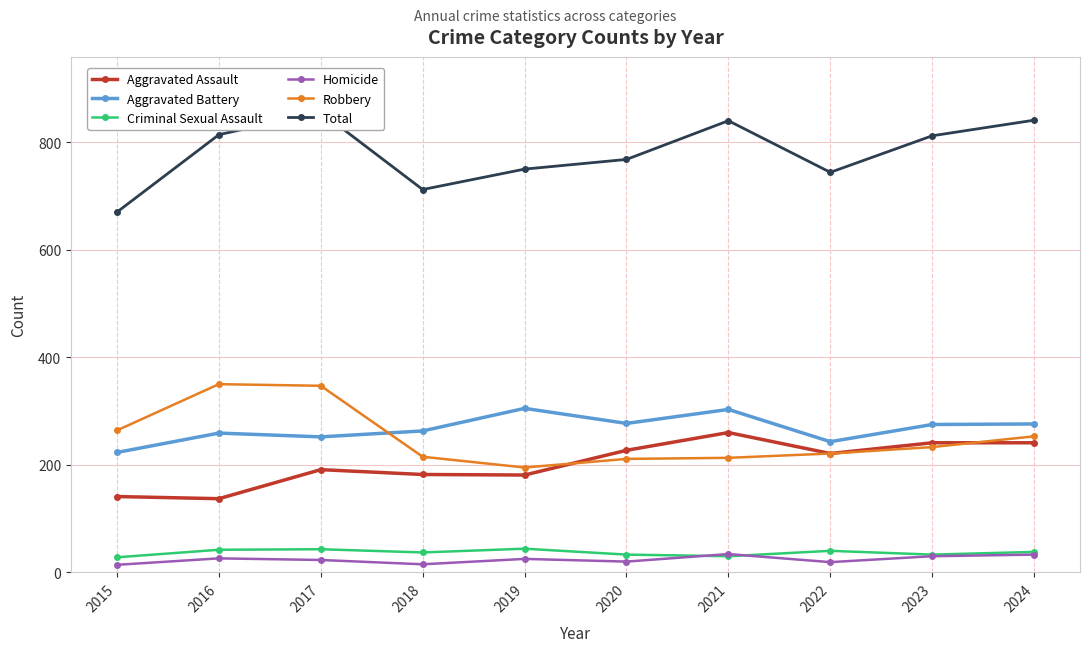

Reading left to right, extract all data points from this chart.

Aggravated Assault: 141	137	191	182	181	227	260	221	241	241
Aggravated Battery: 223	259	252	263	305	277	303	243	275	276
Criminal Sexual Assault: 28	42	43	37	44	33	30	40	33	38
Homicide: 14	26	23	15	25	20	34	19	30	33
Robbery: 264	350	347	215	195	211	213	221	233	253
Total: 670	814	856	712	750	768	840	744	812	841